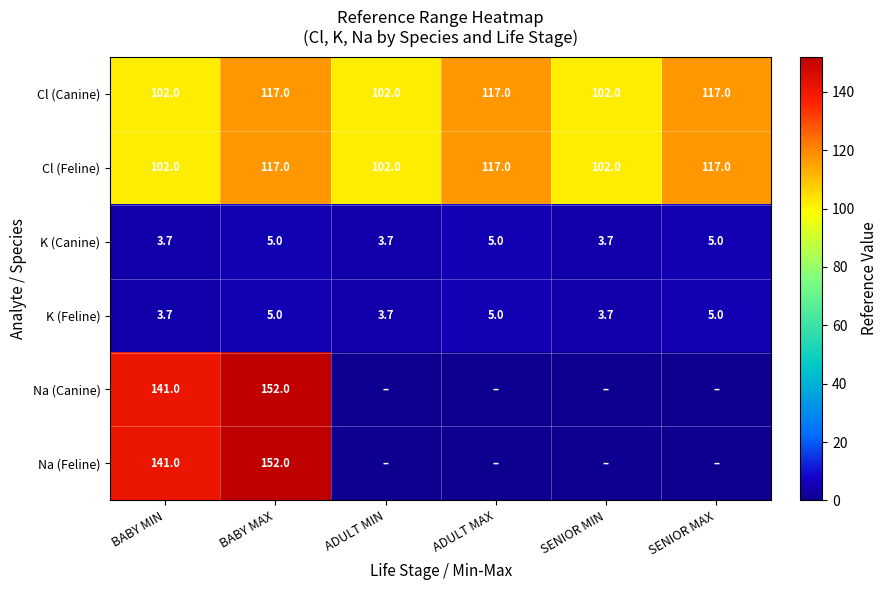

What is the sum of the Na (Feline) values at BABY MAX and BABY MIN?

293.0